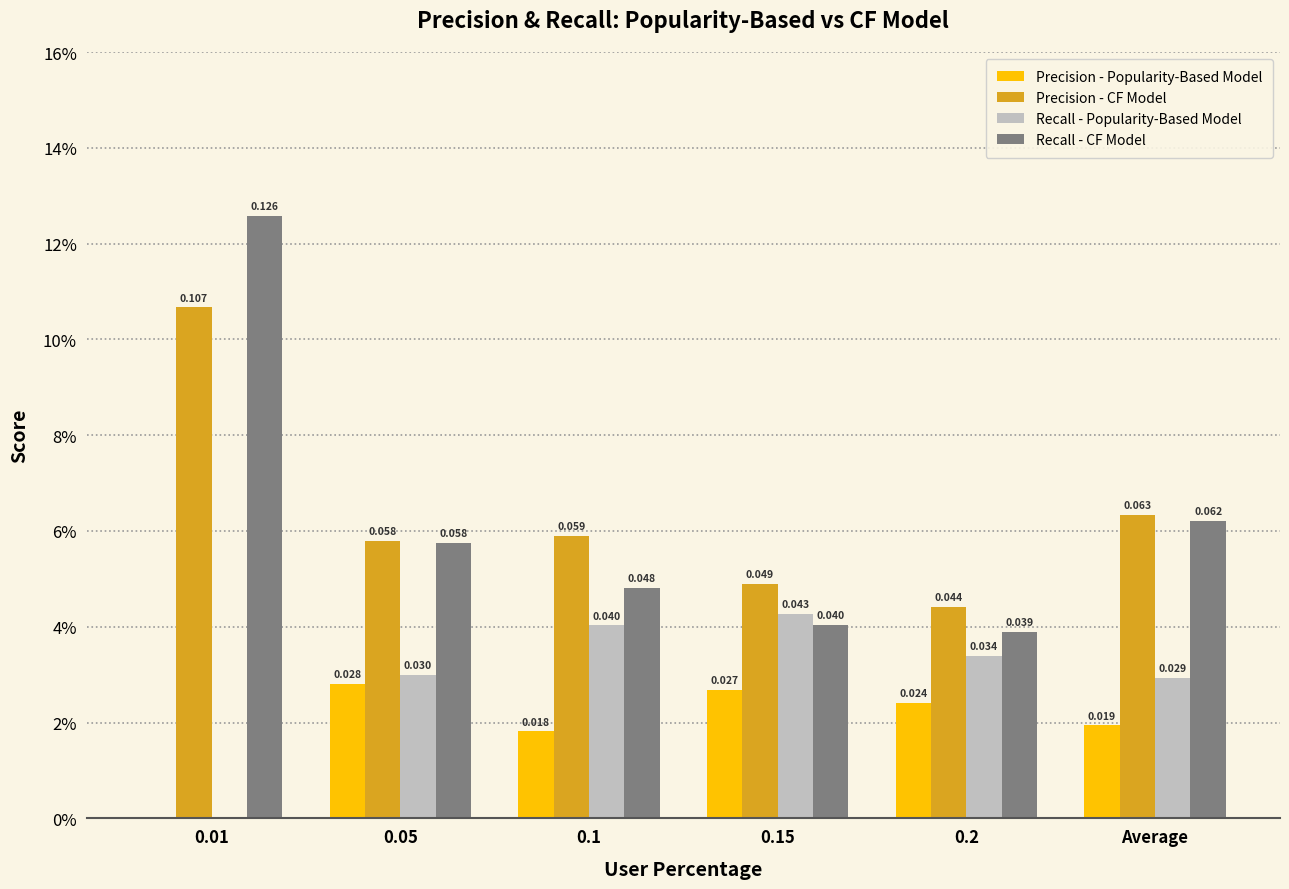

At which label does Recall - CF Model reach its minimum?

0.2